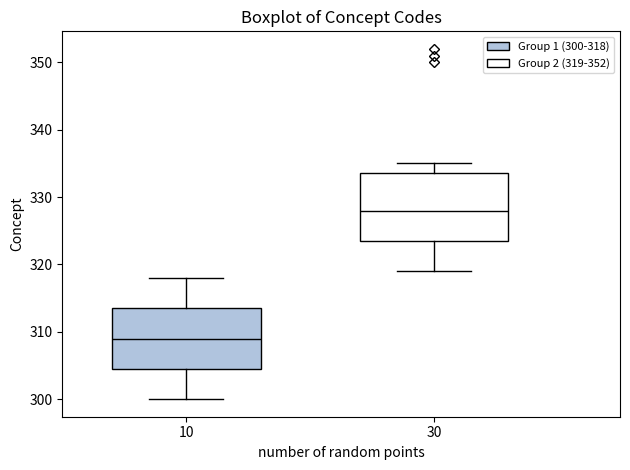

Which box's median line is the lowest?

10